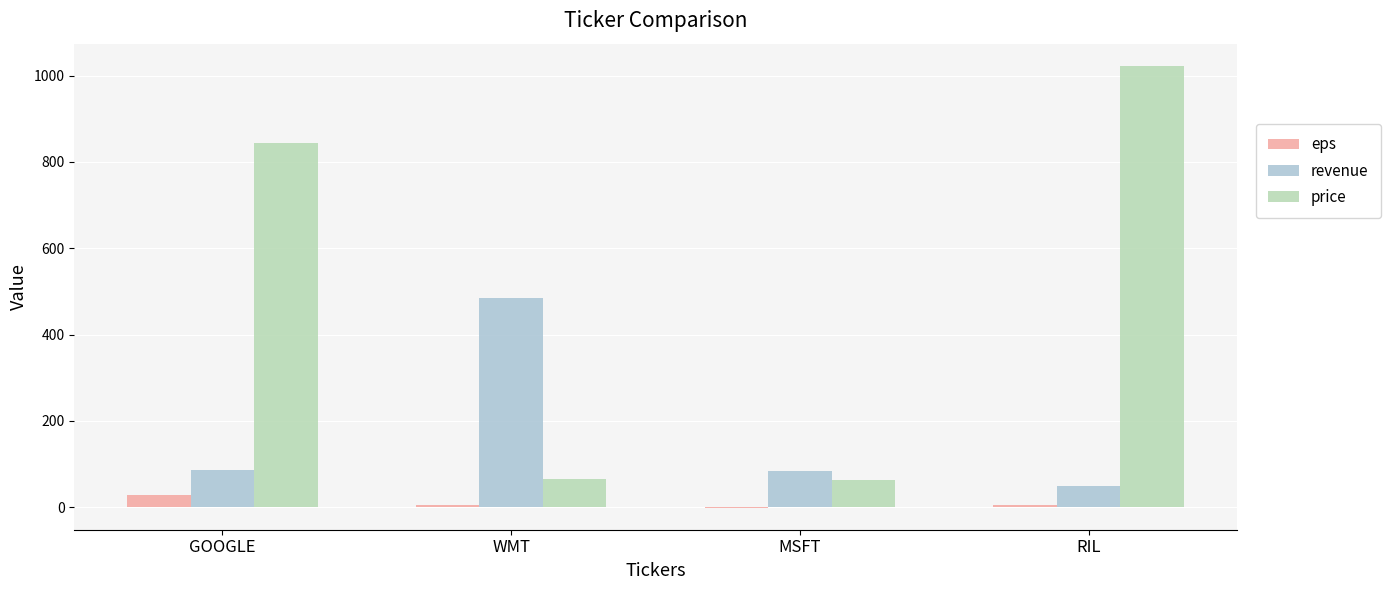

Which series has the largest total across all categories?

price